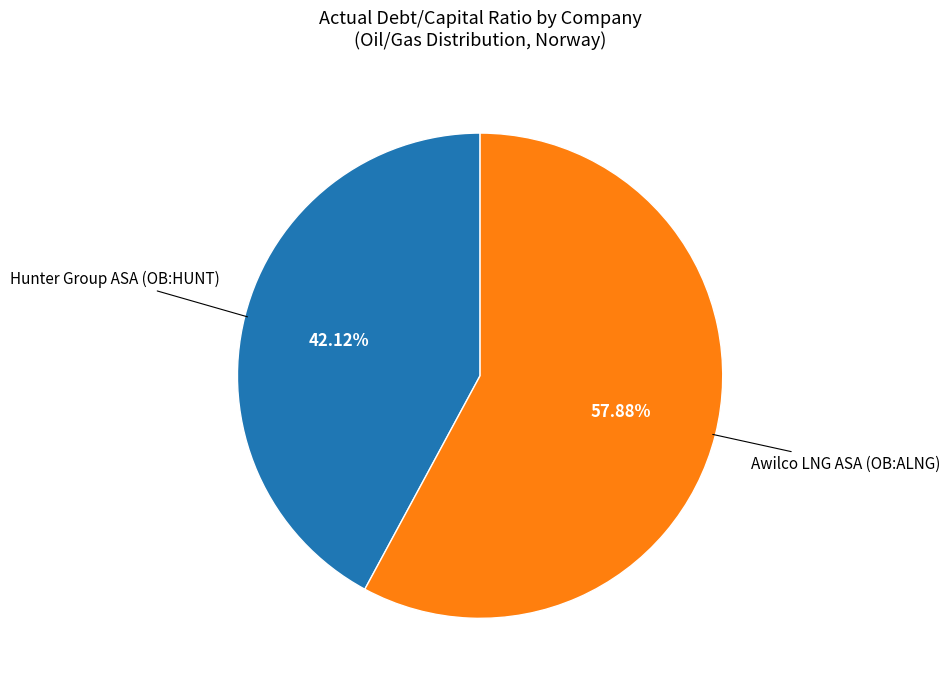

Is there any slice that represents more than half of the pie?

Yes